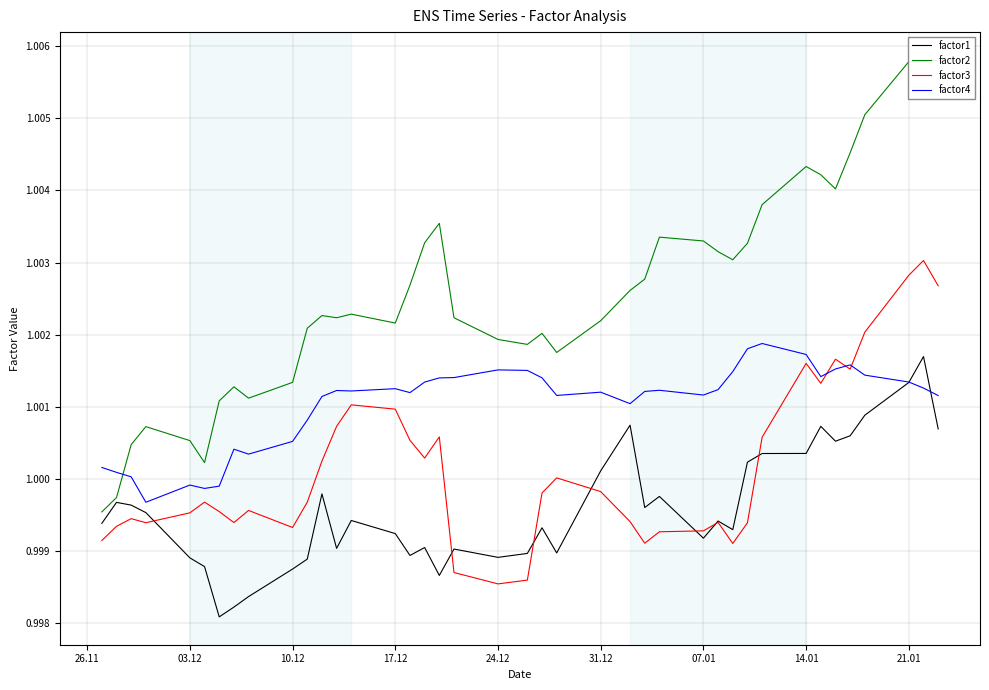

Does the chart have visible grid lines?

Yes